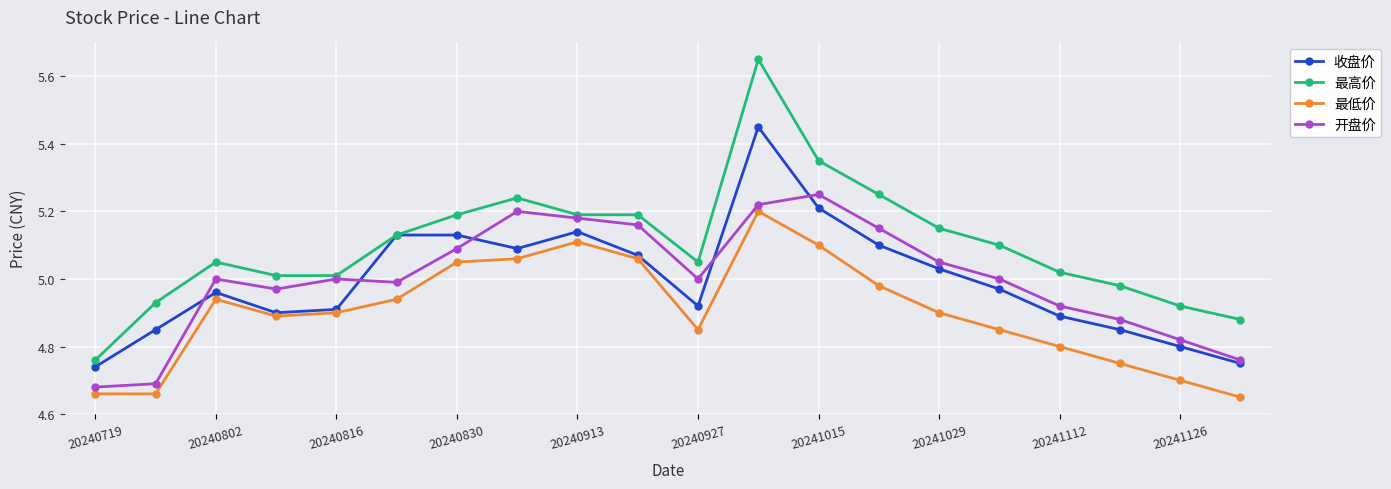

Rank the series by their maximum value, from highest to lowest.

最高价, 收盘价, 开盘价, 最低价